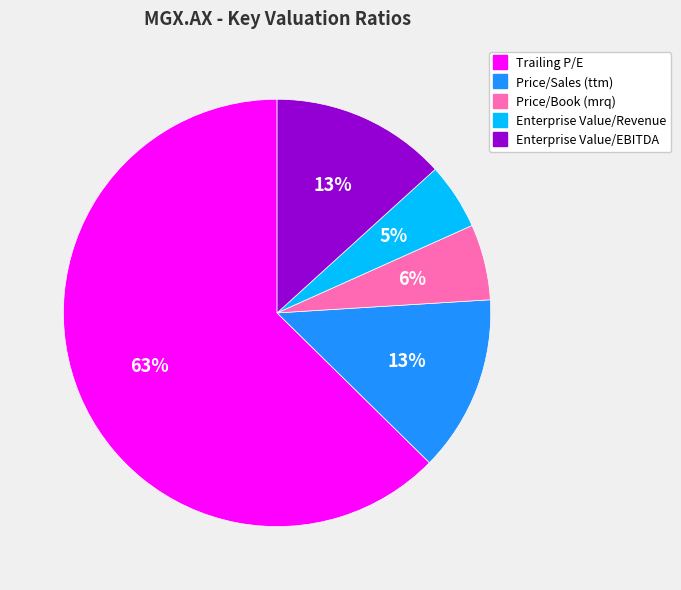

To the nearest percent, what is the difference between the largest and smallest slice percentages?

58%